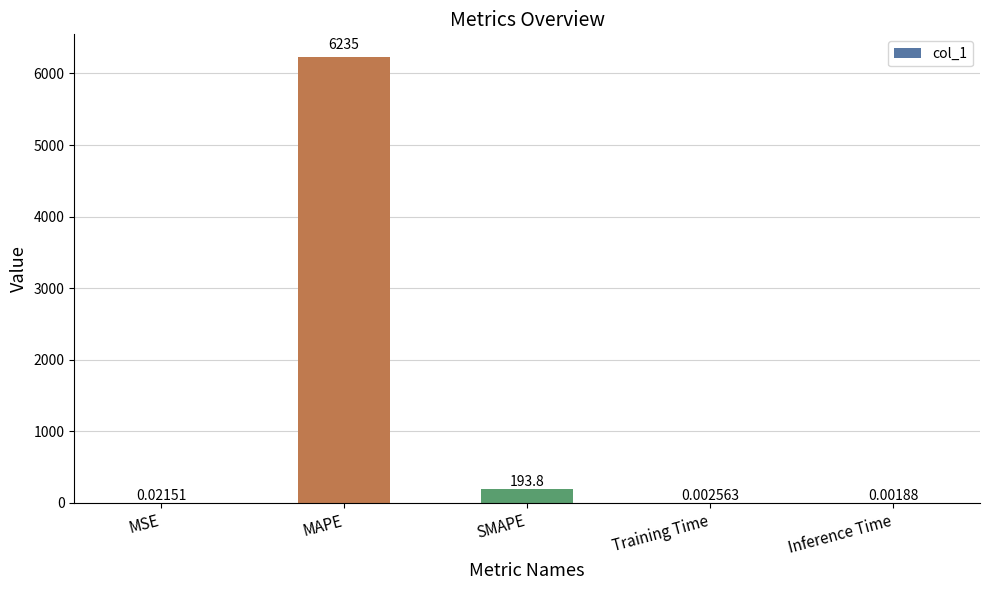

What is the approximate value at MAPE?

6234.8